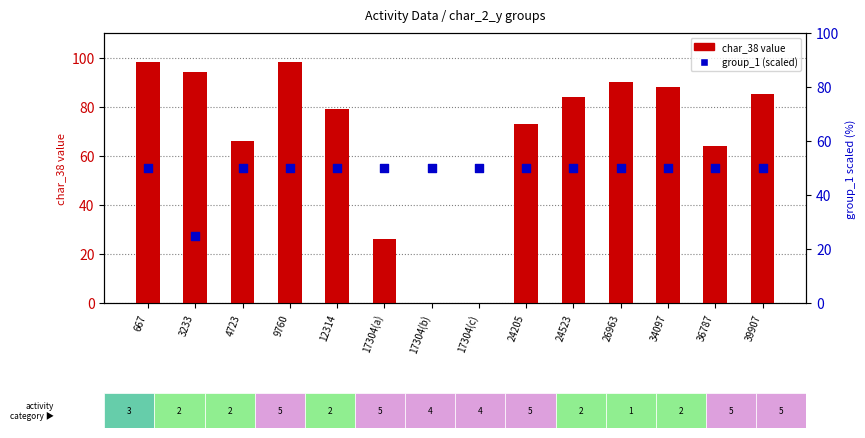

At which category is the sum across all series the highest?

667